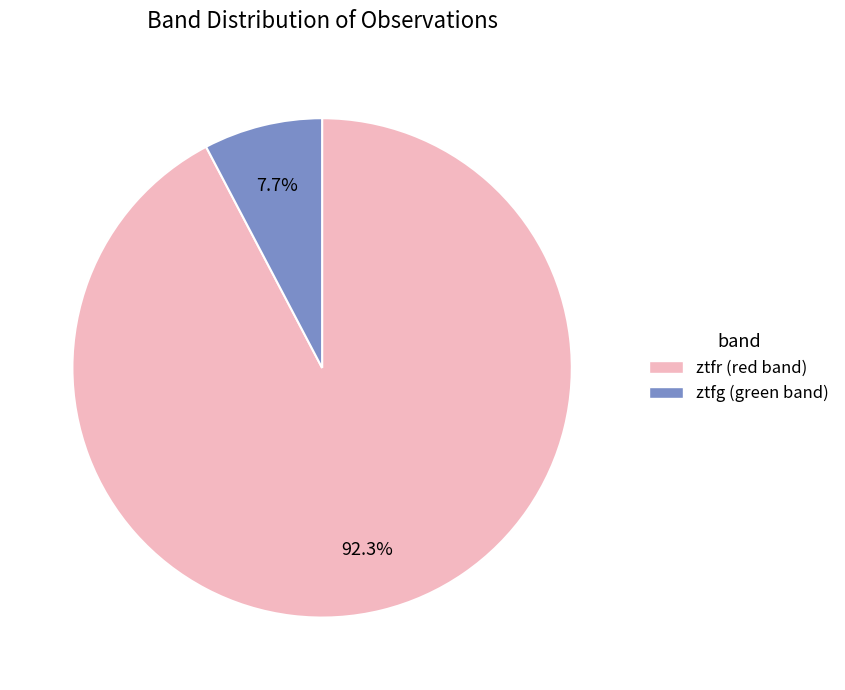

To the nearest percent, what is the difference between the ztfr and ztfg slice percentages?

85%